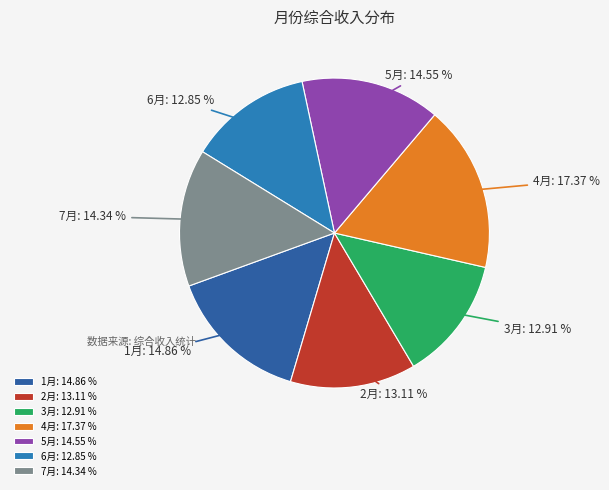

What portion of the pie excludes 2月?

86.9%